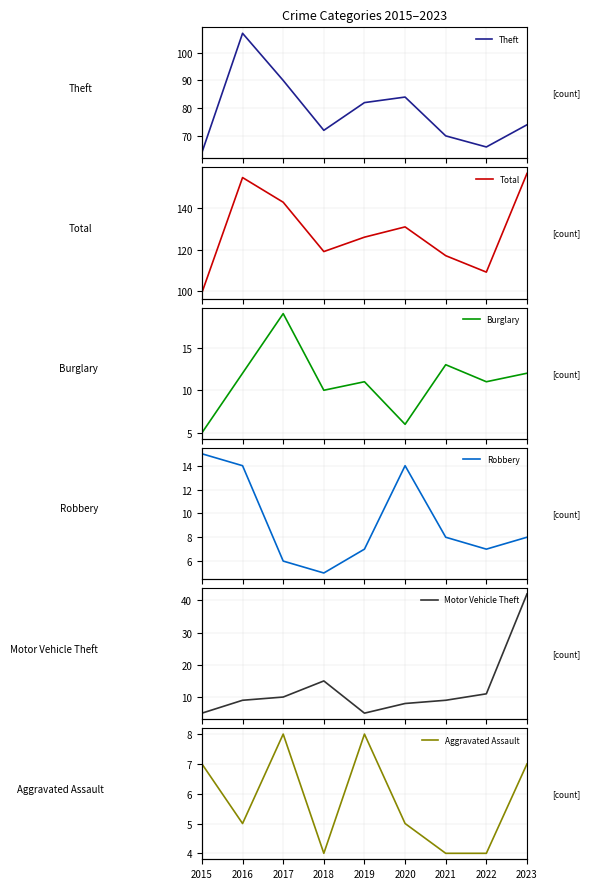

How many values in the Robbery series are below 8?

4